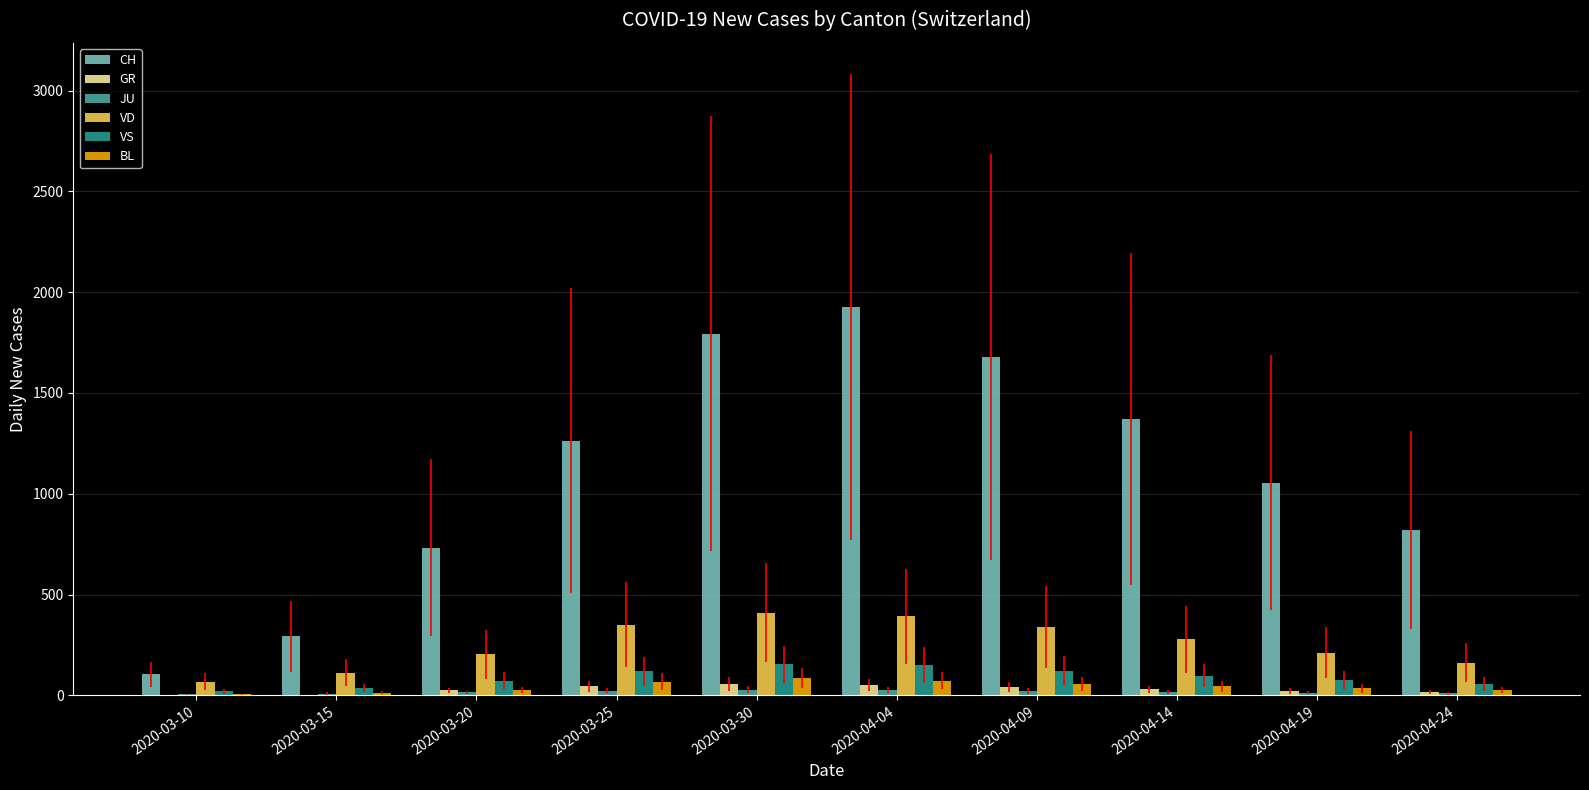

How many distinct data groups are displayed?

6